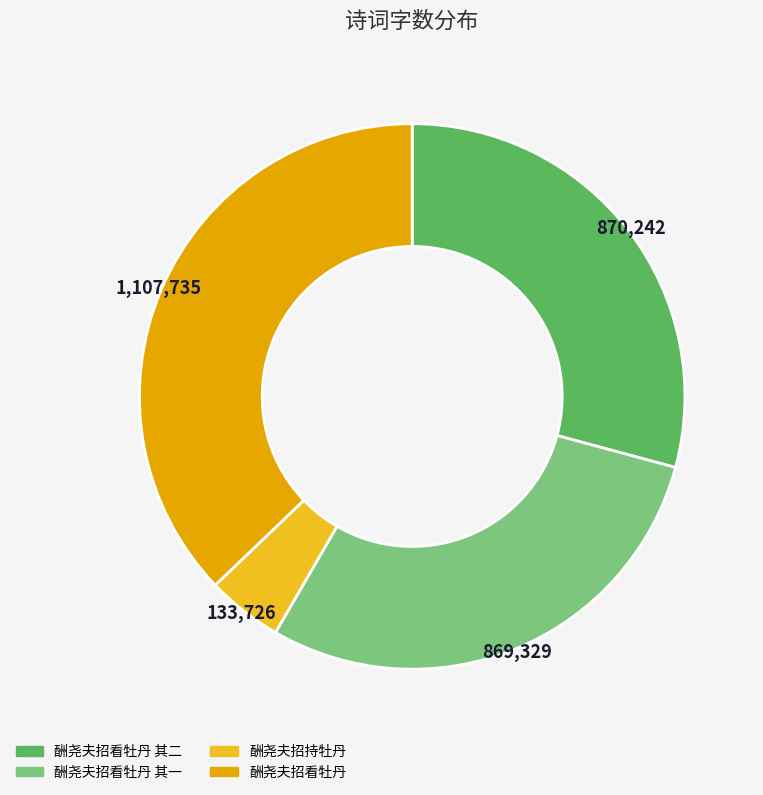

Does any single category account for the majority?

No